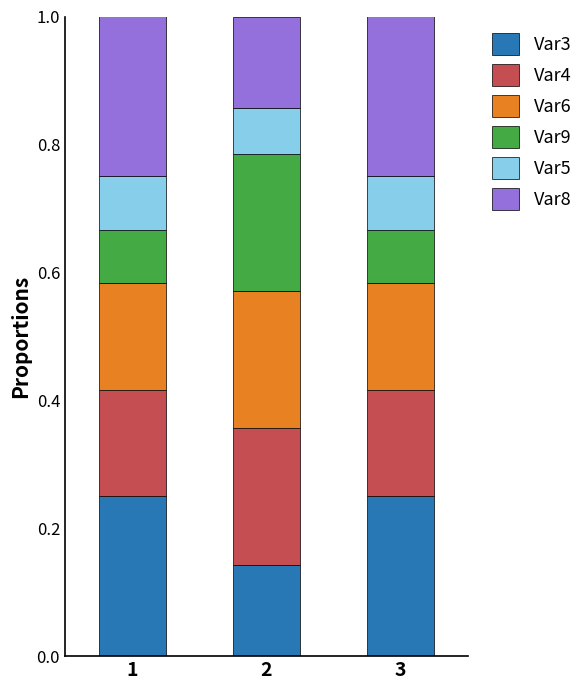

What is the total value across all series at 1?

1.0